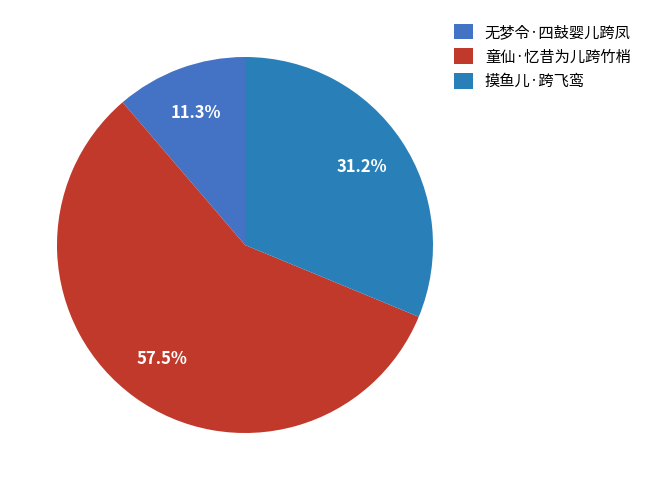

How many segments does this pie chart have?

3